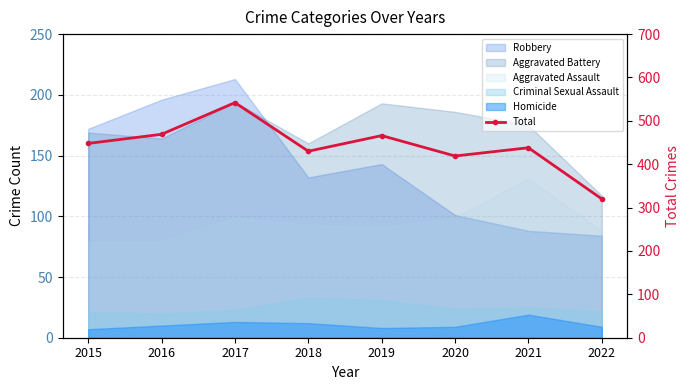

How many categories are shown in the chart?

8